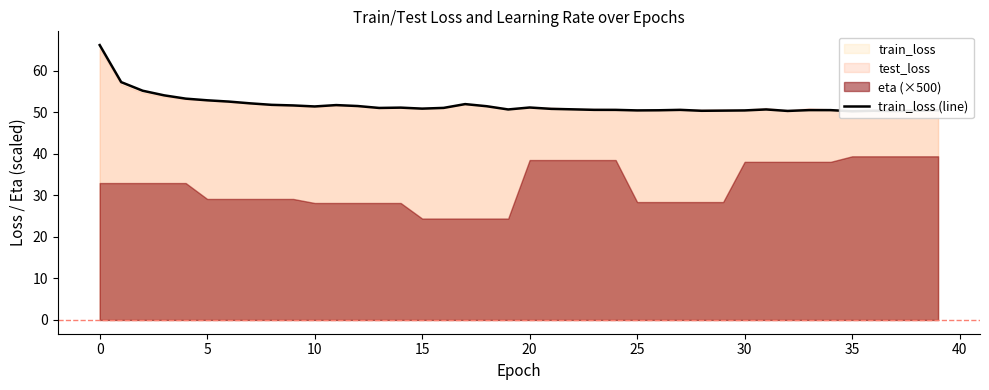

What is the label of the 20th point from the right?

20